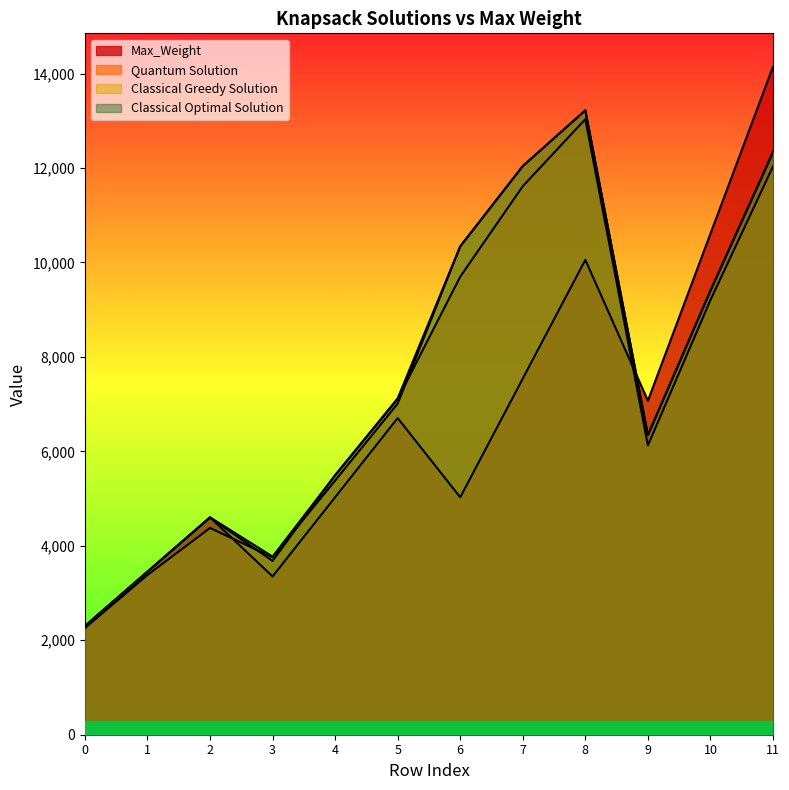

Where is Quantum Solution nearest to the value 7667?

5